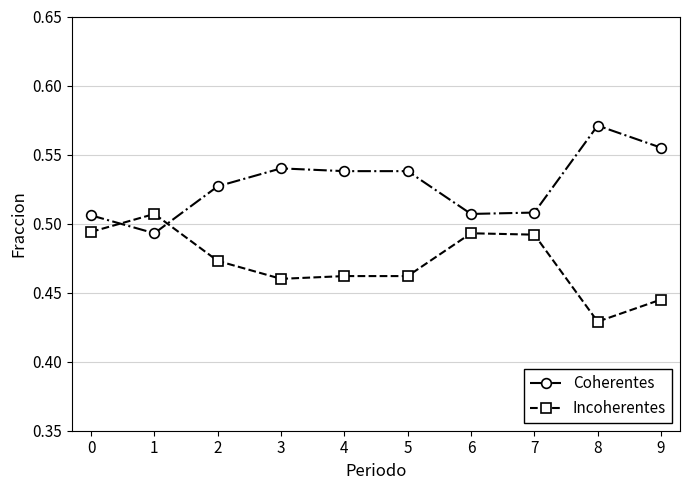

Count the Coherentes values in the range 0 to 1.

10